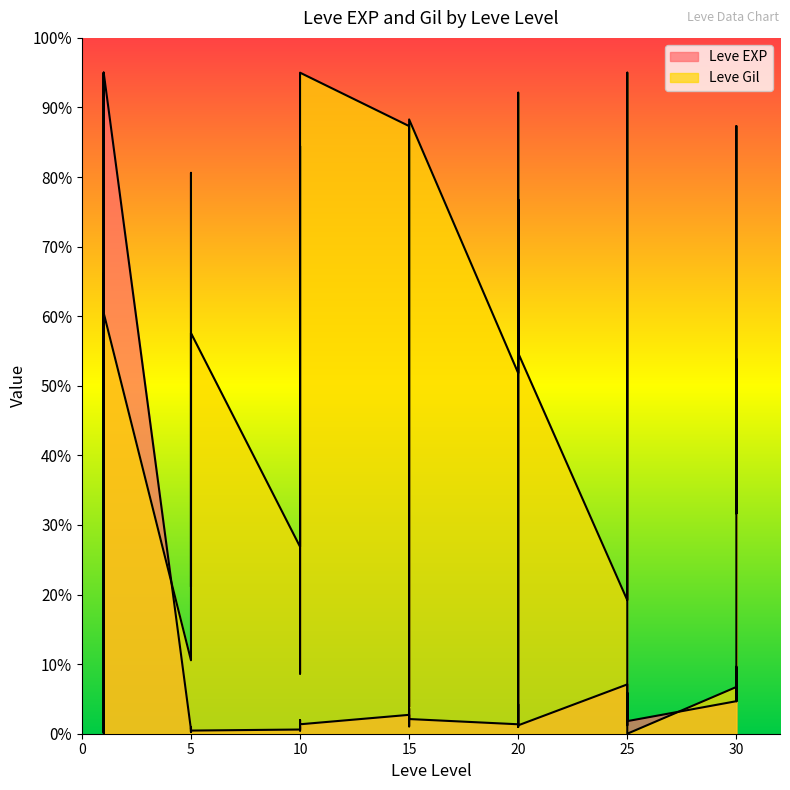

Does the chart have visible grid lines?

No